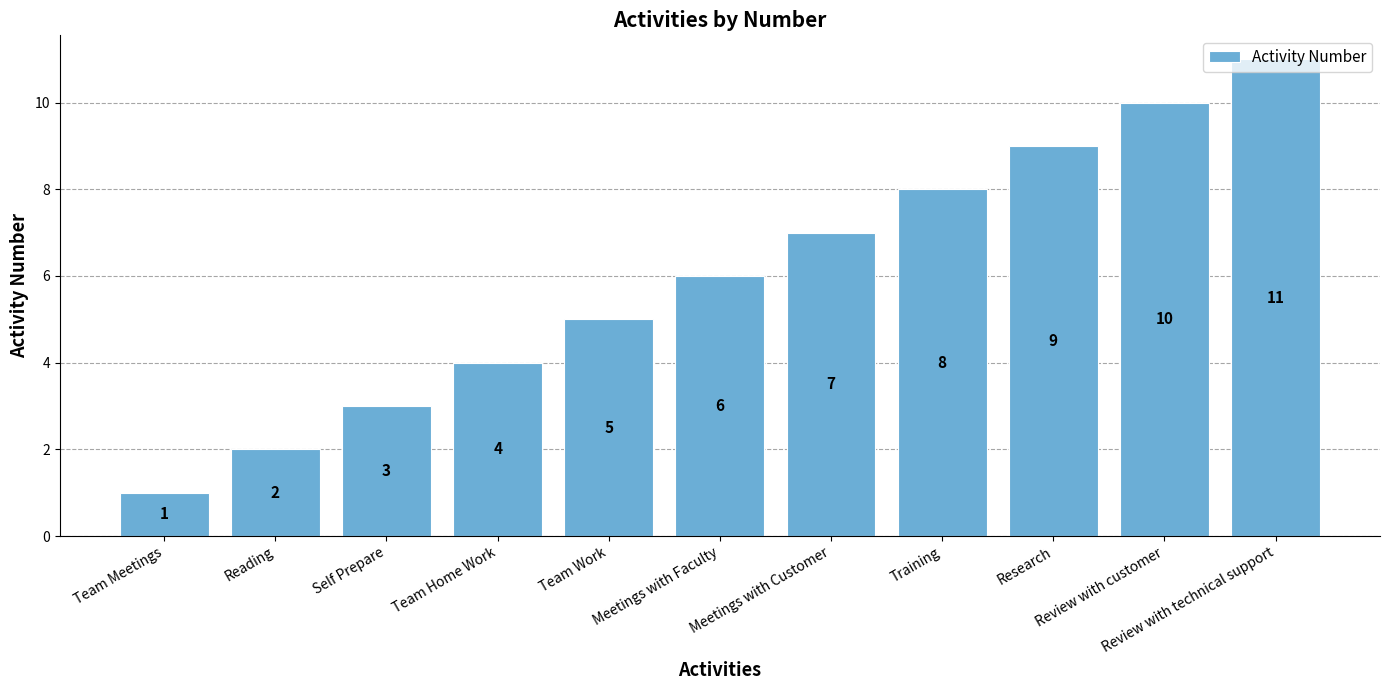

What is the minimum value shown in the chart?

1